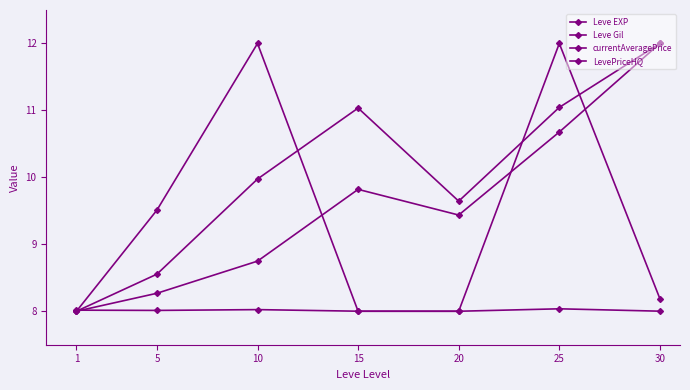

Reading left to right, list all the values displayed in this chart.

Leve EXP: 1=8.0	5=8.3	10=8.7	15=9.8	20=9.4	25=10.7	30=12.0
Leve Gil: 1=8.0	5=8.6	10=10.0	15=11.0	20=9.6	25=11.0	30=12.0
currentAveragePrice: 1=8.0	5=9.5	10=12.0	15=8.0	20=8.0	25=8.0	30=8.0
LevePriceHQ: 1=8.0	5=8.0	10=8.0	15=8.0	20=8.0	25=12.0	30=8.2